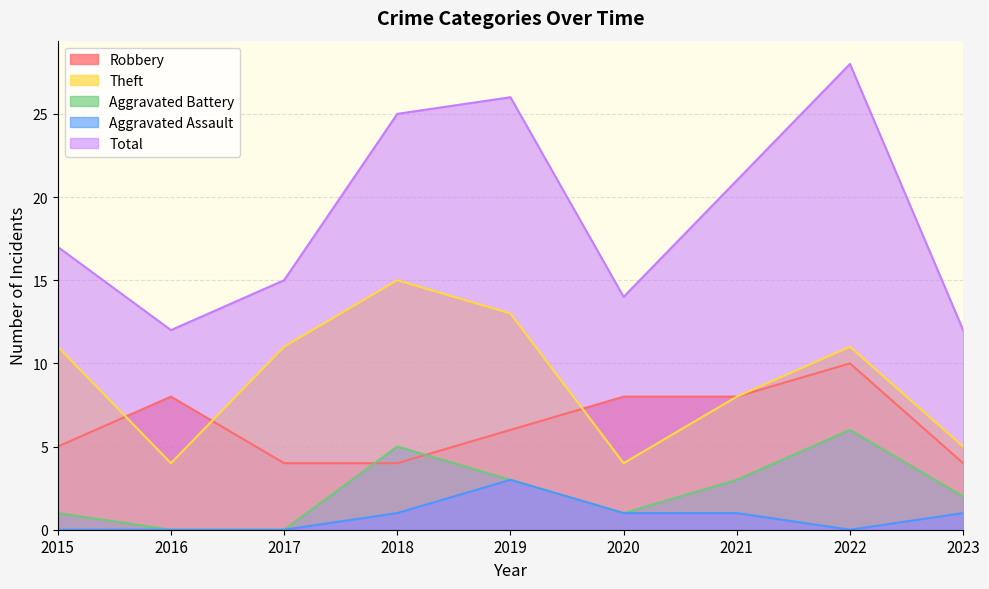

Which category has the lowest value in the Aggravated Battery series?

2016